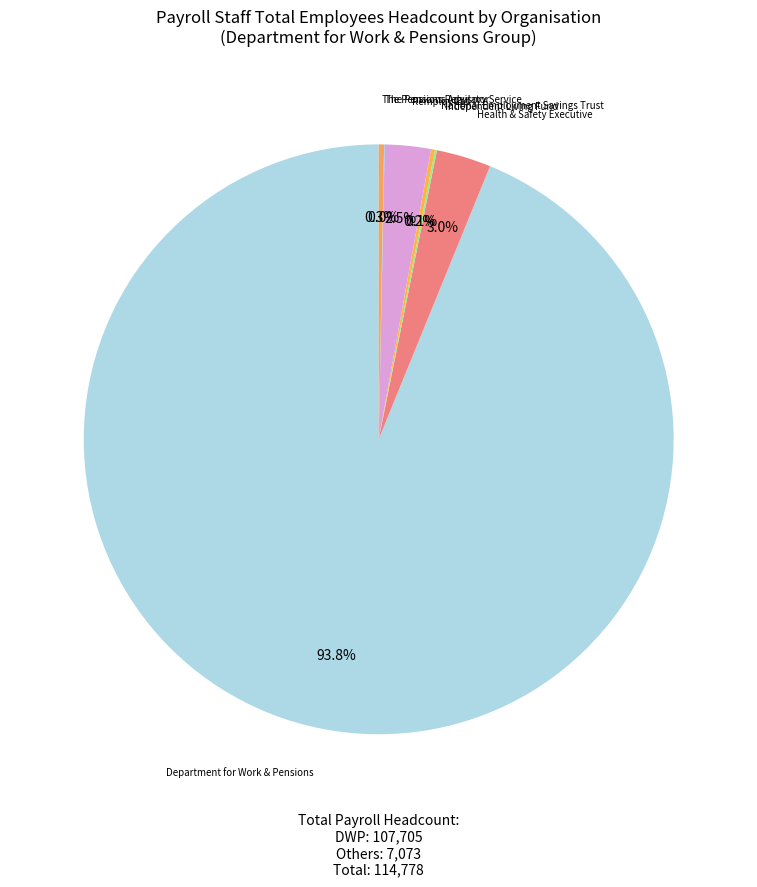

Does any single category account for the majority?

Yes